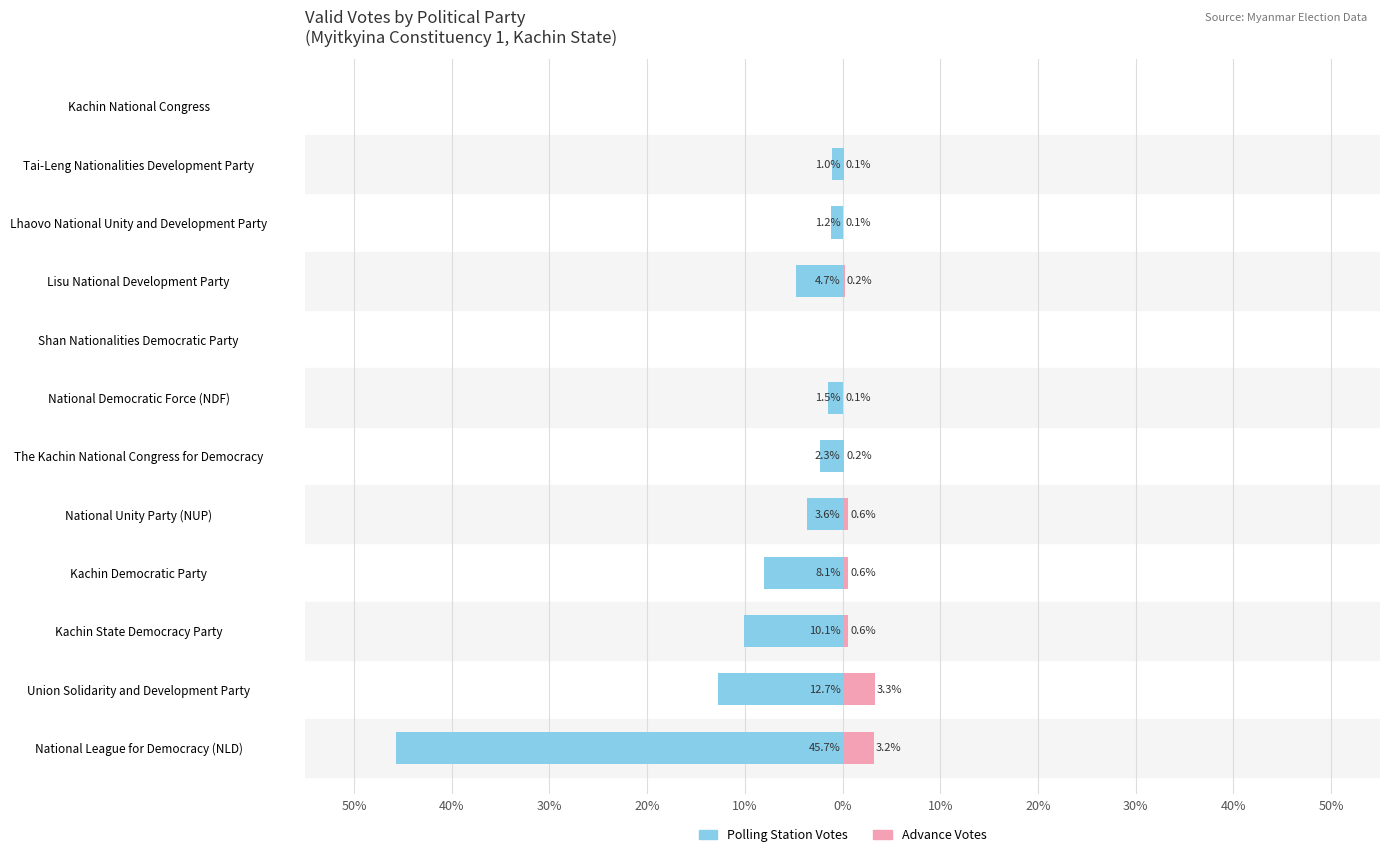

Which series has the largest range (max minus min)?

Polling Station Votes